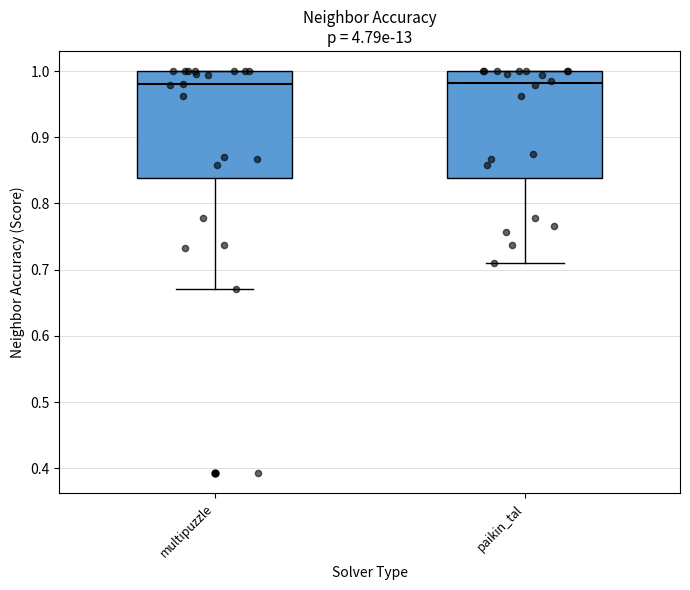

Reading left to right, transcribe this box plot: for each box, give where its median line is, the range the box spans, and where its two whiskers end, as read against the y-axis. The values are not printed on the chart, so give them approximately, as read against the axis.

multipuzzle: median 0.98, box 0.84 to 1.00, whiskers 0.67 to 1.00
paikin_tal: median 0.98, box 0.84 to 1.00, whiskers 0.71 to 1.00